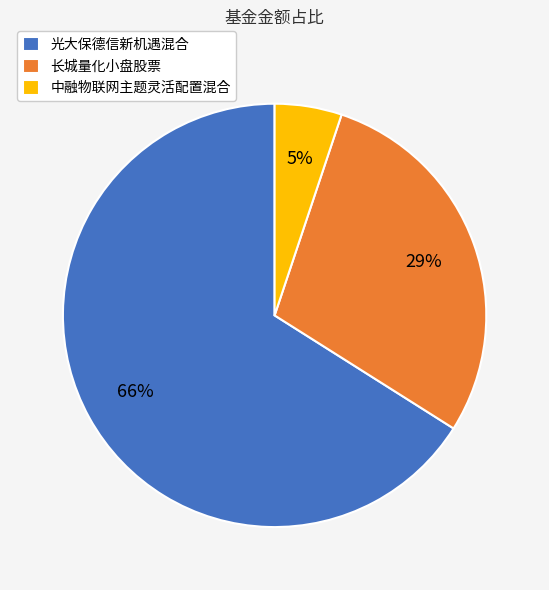

Approximately how many times larger is the value at 中融物联网主题灵活配置混合 compared to 长城量化小盘股票?

0.2